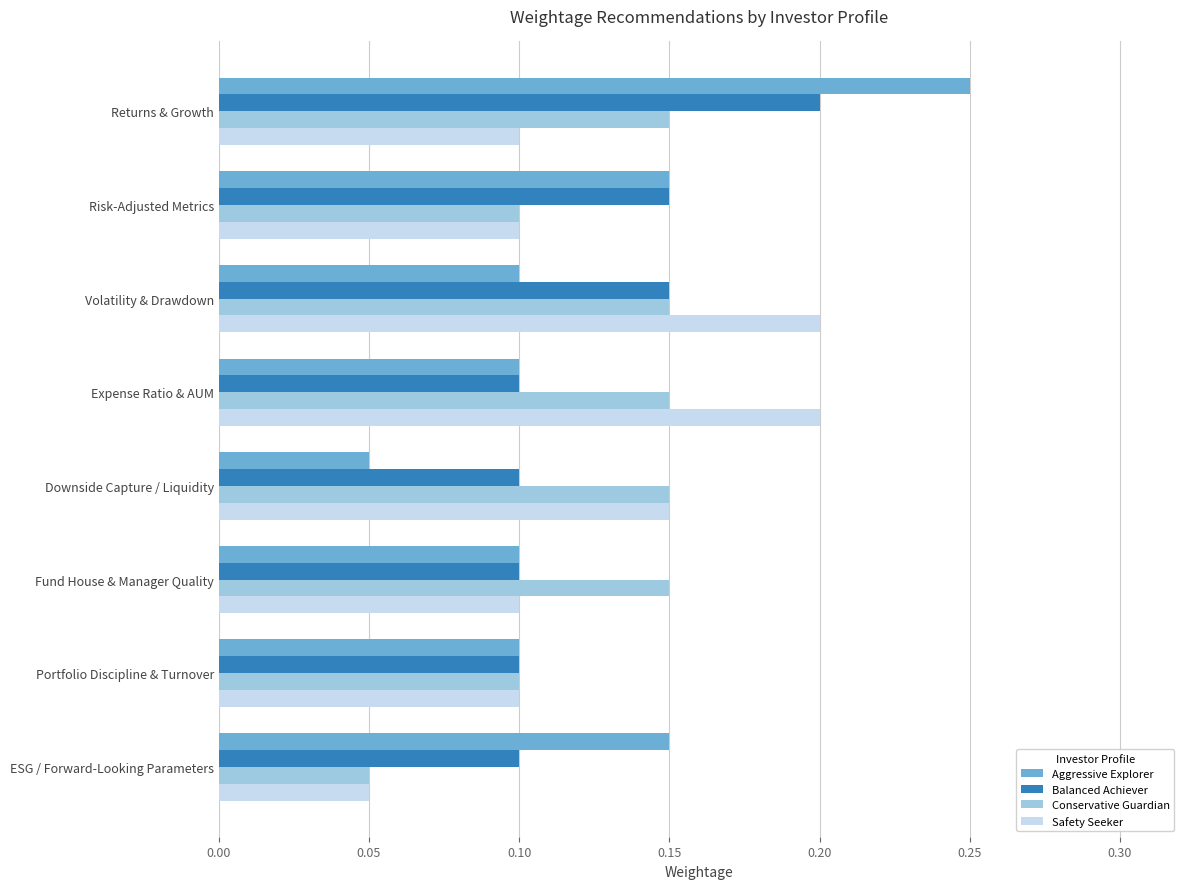

Between Risk-Adjusted Metrics and Expense Ratio & AUM, which series saw the biggest shift?

Safety Seeker